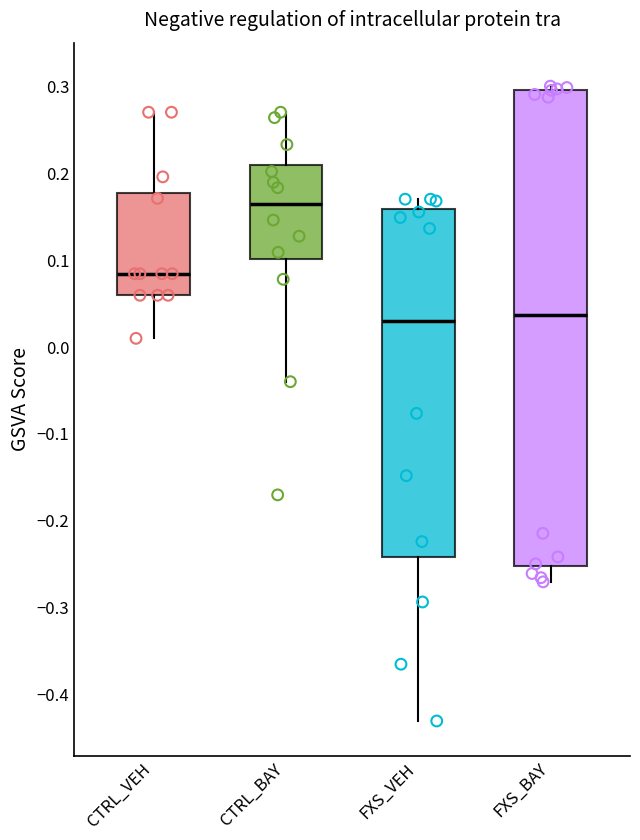

Reading left to right, read every box against the y-axis: the position of its median line, the range the box covers, and the ends of its whiskers. The values are not printed on the chart, so give them approximately, as read against the axis.

CTRL_VEH: median 0.08, box 0.06 to 0.18, whiskers 0.01 to 0.27
CTRL_BAY: median 0.16, box 0.10 to 0.21, whiskers -0.04 to 0.27
FXS_VEH: median 0.03, box -0.24 to 0.16, whiskers -0.43 to 0.17
FXS_BAY: median 0.04, box -0.25 to 0.30, whiskers -0.27 to 0.30 (just above the box's upper edge)